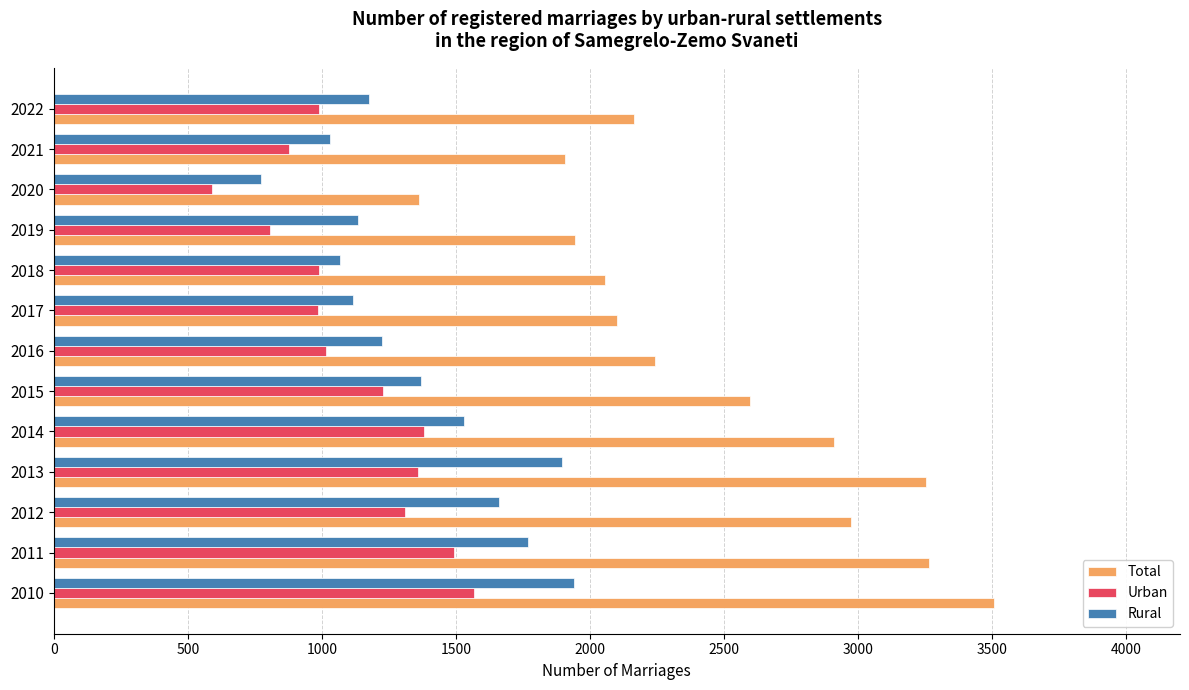

Which category has the lowest value across all series?

2020